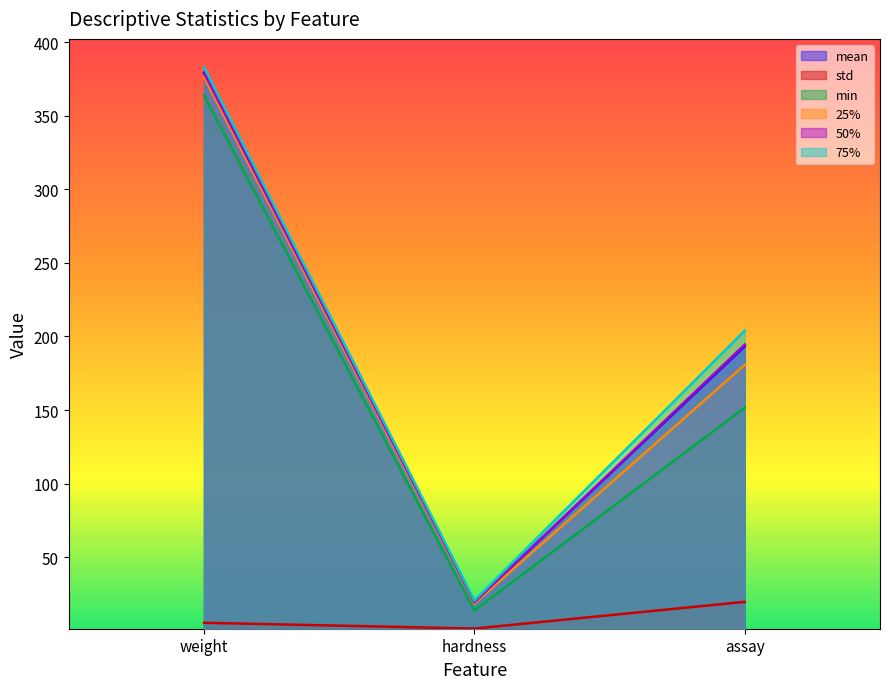

At which label does std reach its minimum?

hardness